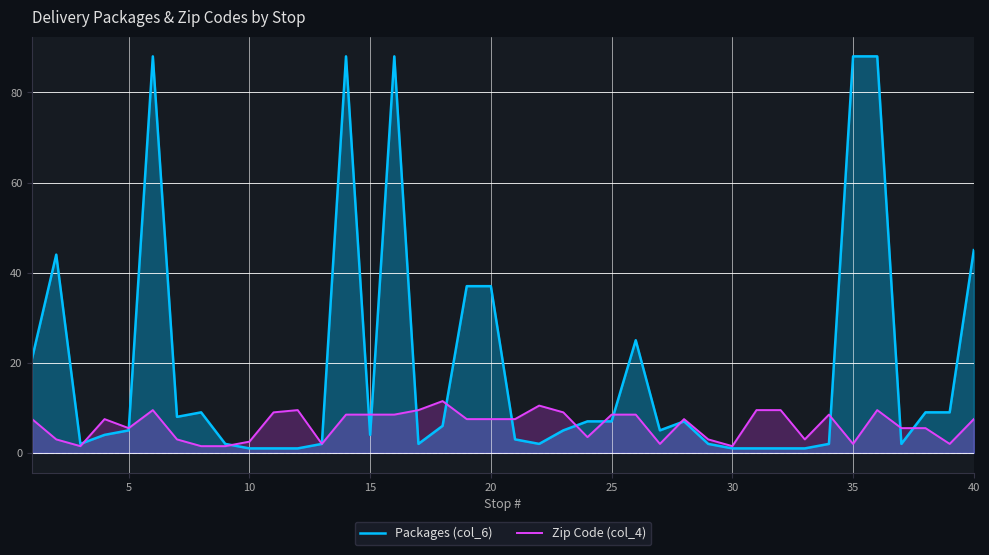

Is it true that Zip Code (col_4) equals 7.5 at 40?

True